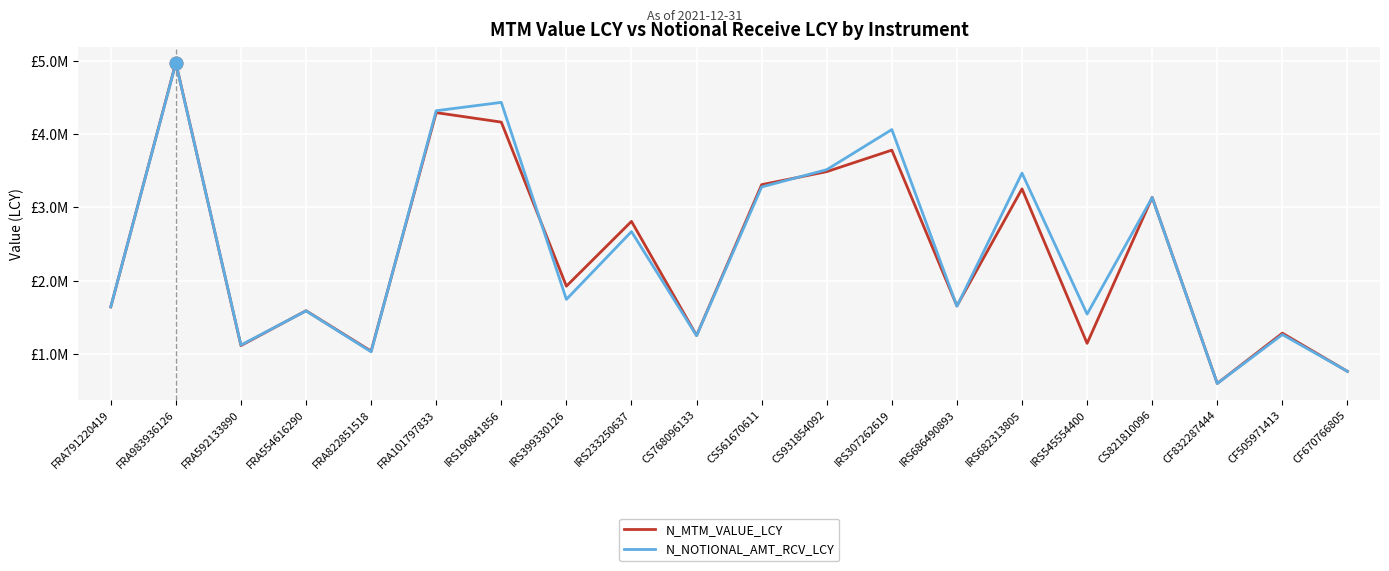

Does the chart have visible grid lines?

Yes